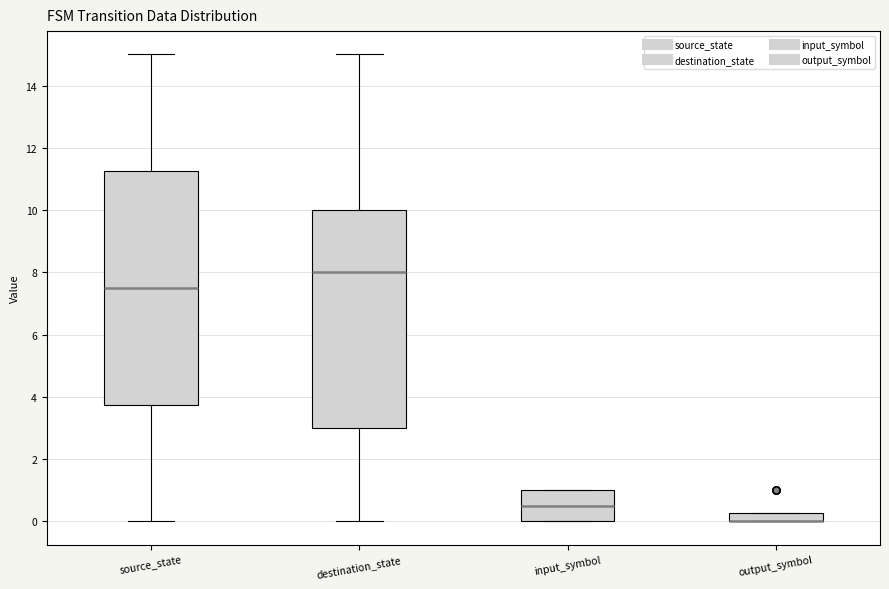

Where does the upper whisker of the box for source_state end on the y-axis? The values are not printed on the chart, so give them approximately, as read against the axis.

15.0